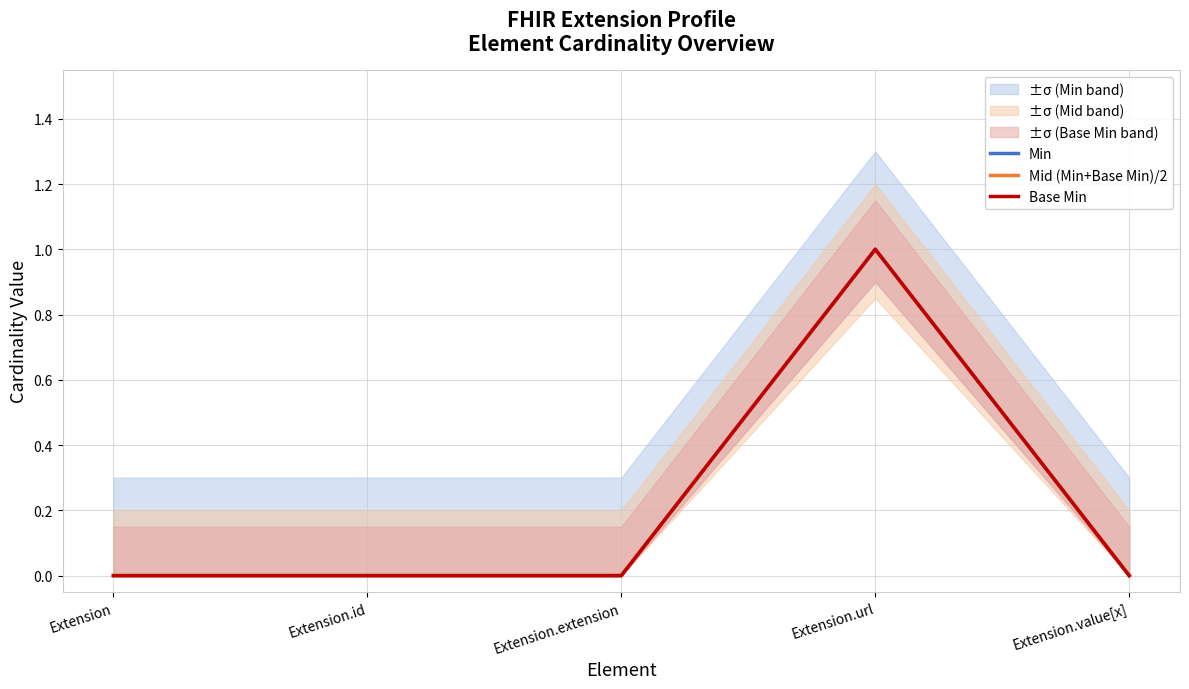

How many interior local peaks does the Mid (Min+Base Min)/2 series have?

1